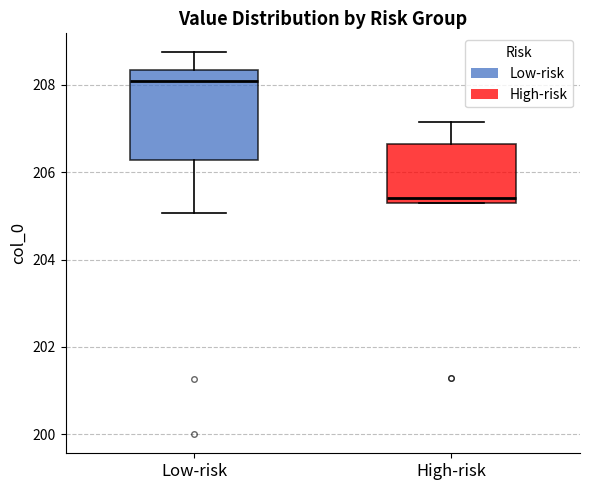

Where is the upper edge of the box for High-risk on the y-axis? The values are not printed on the chart, so give them approximately, as read against the axis.

206.6